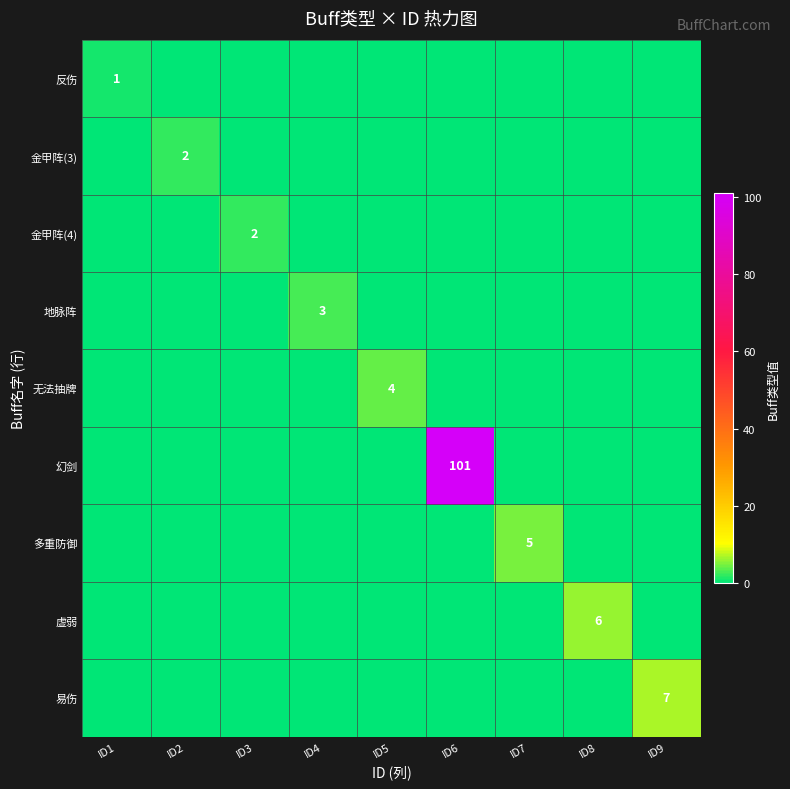

True or false: 无法抽牌 has a value of 7 at ID5.

False